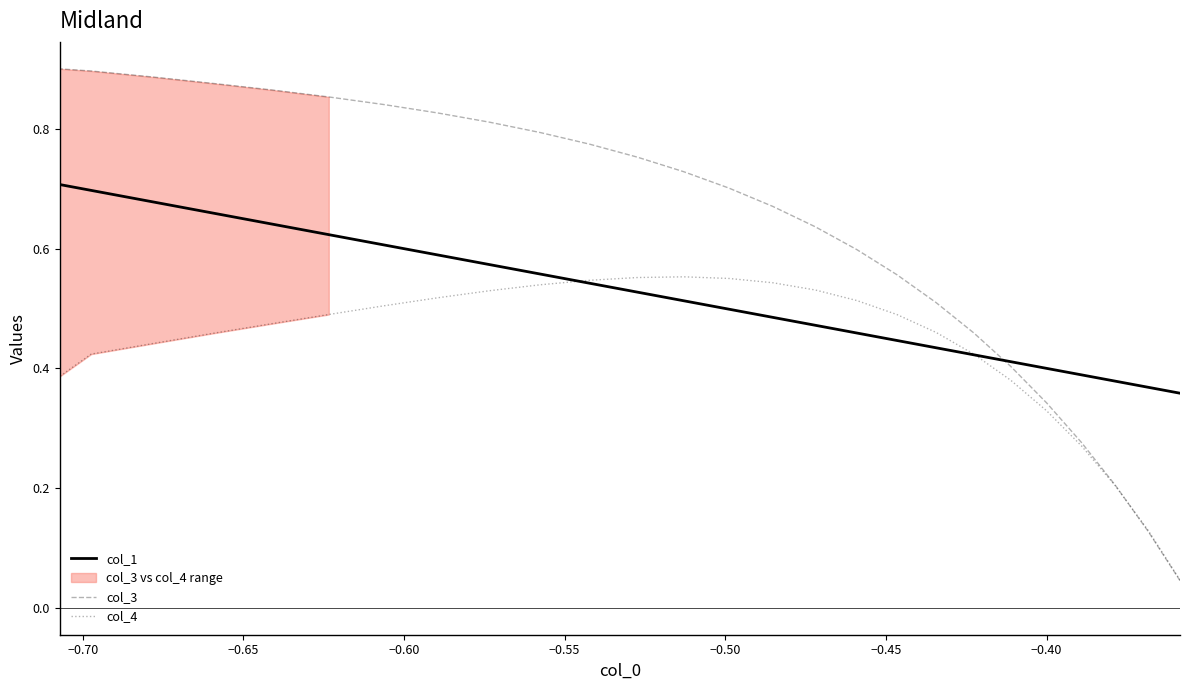

List the series in order of their peak value, lowest first.

col_4, col_1, col_3